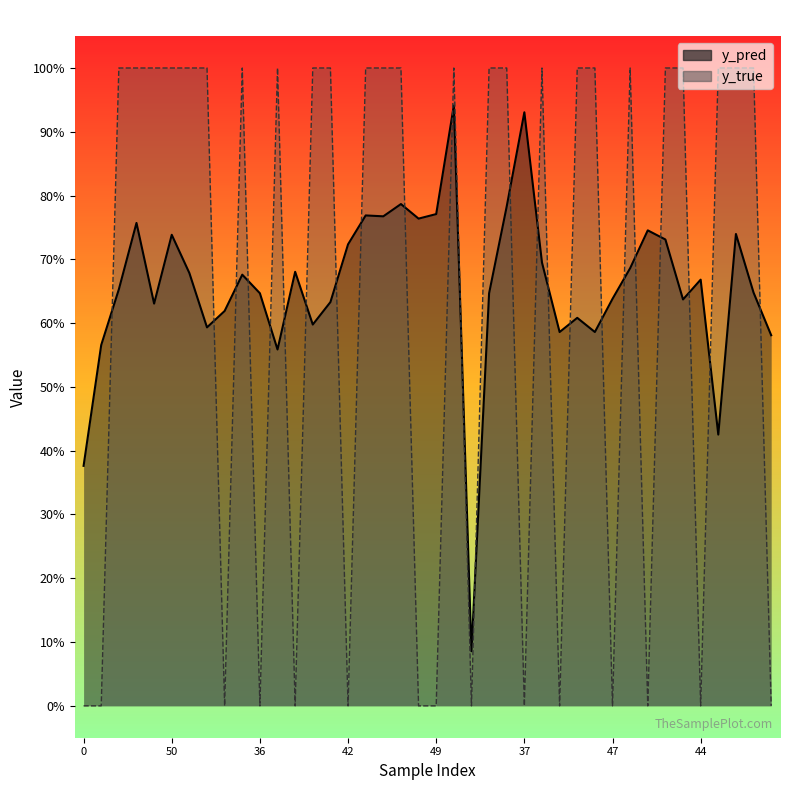

What is the average value of the y_true series?

0.6